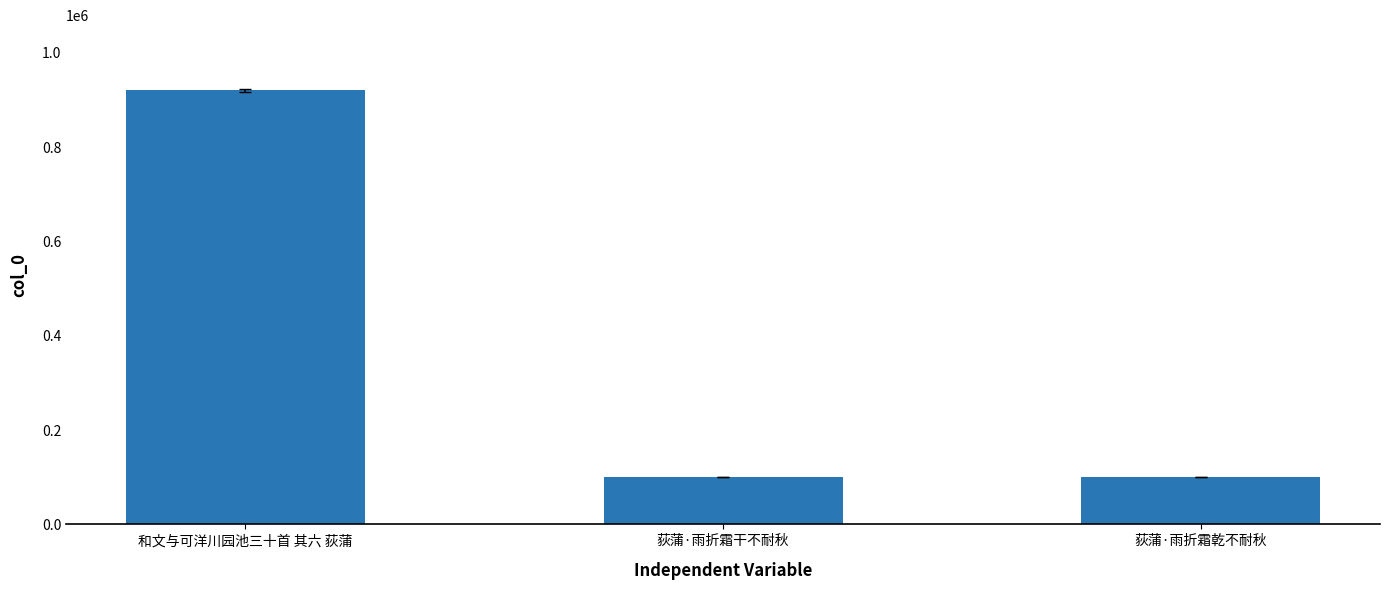

True or false: the data shows 162463 at 荻蒲·雨折霜乾不耐秋.

False